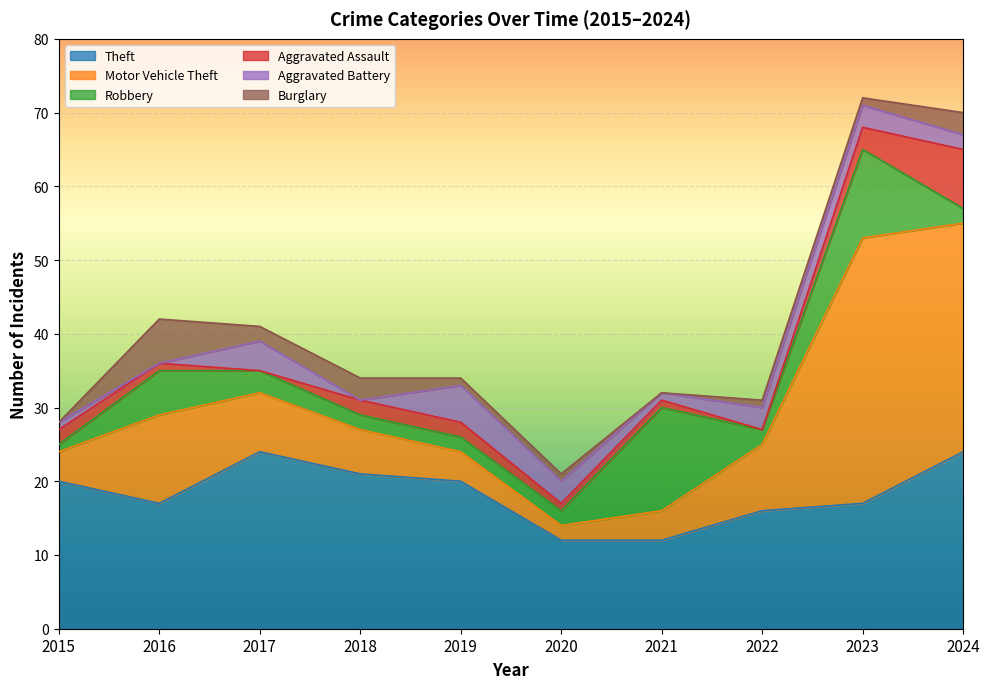

What is the difference between the maximum and second lowest values in the Burglary series?

6